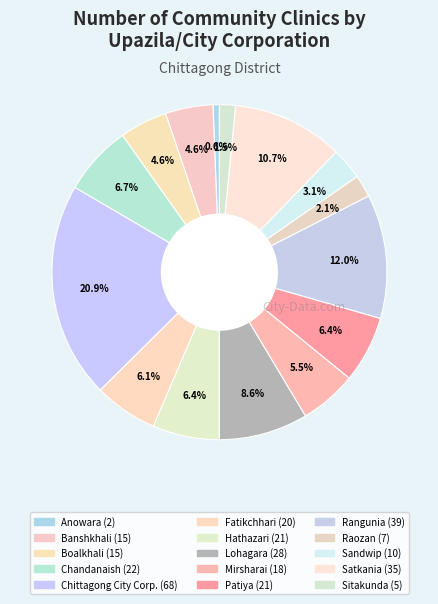

Count the number of slices in the pie.

15